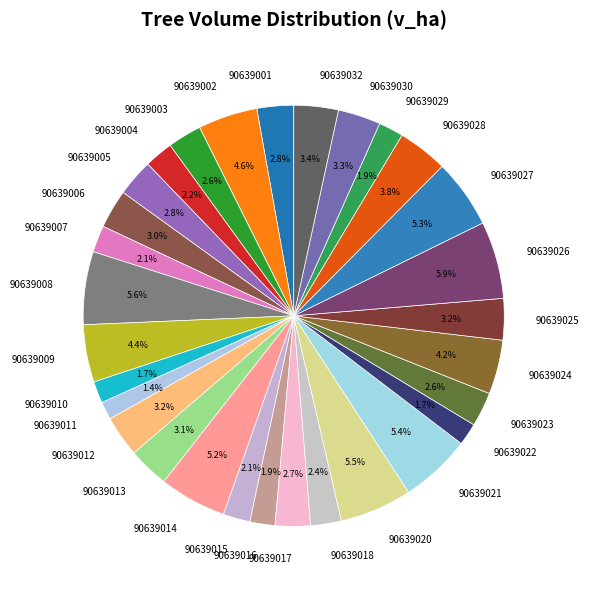

How many segments does this pie chart have?

30